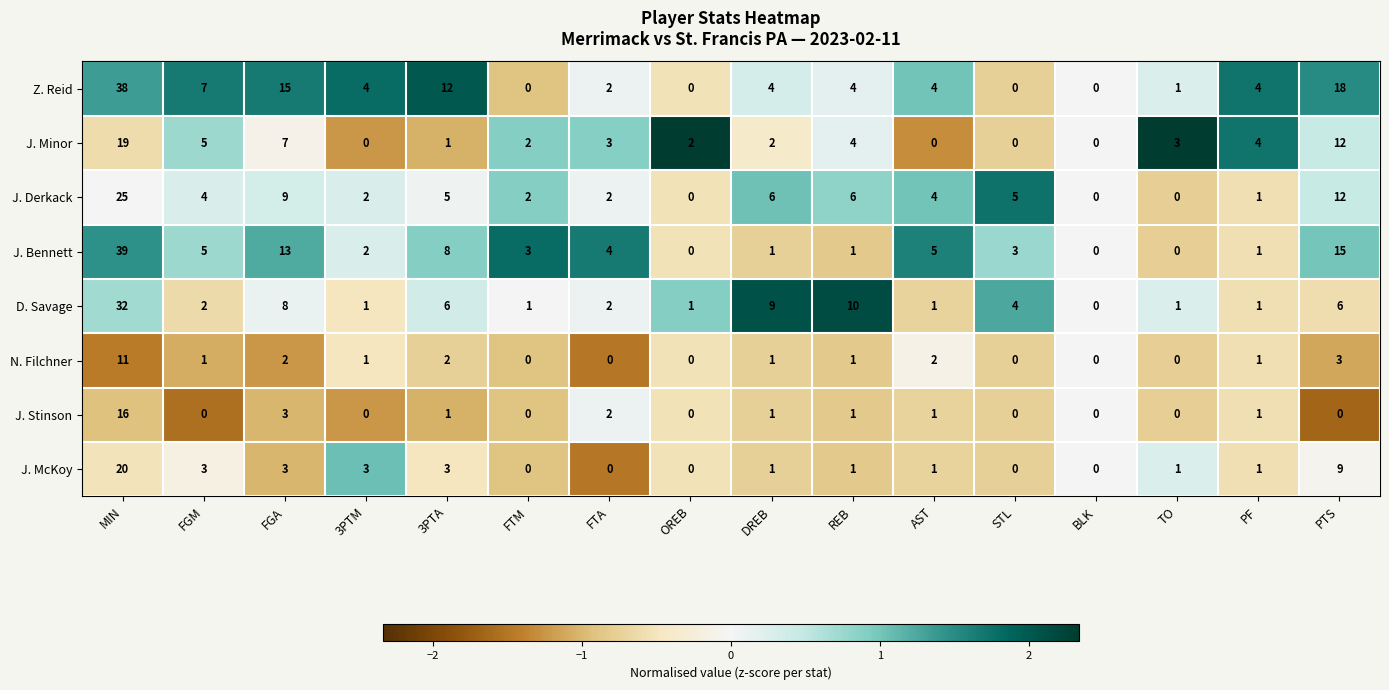

What is the total value across all series at AST?

18